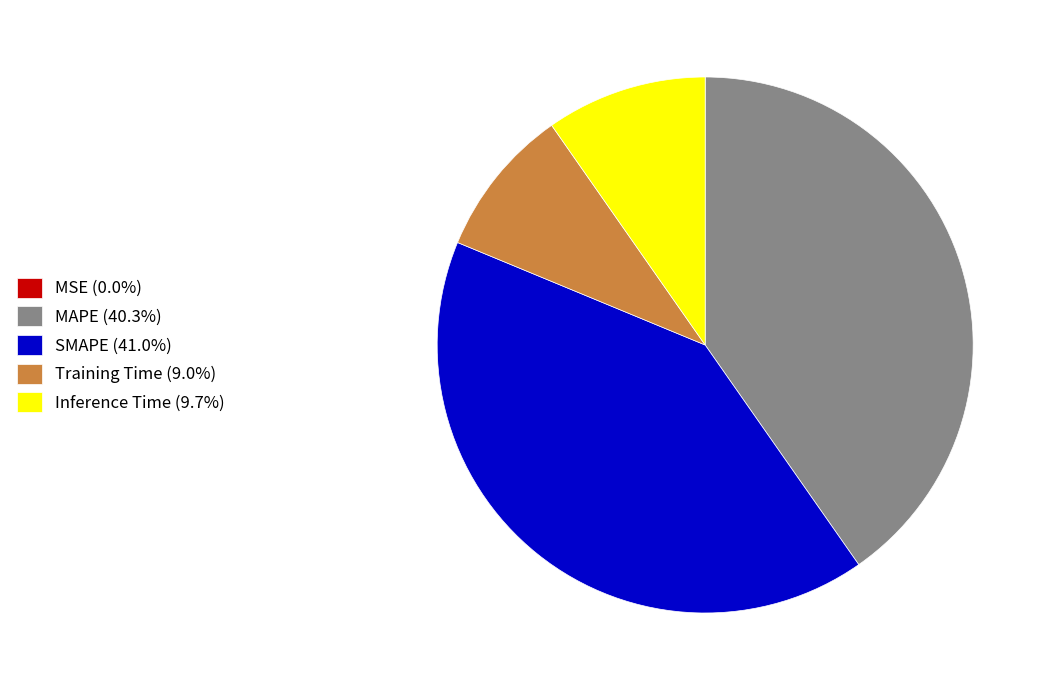

Is the sum of SMAPE (41.0%) and Inference Time (9.7%) greater than half?

Yes